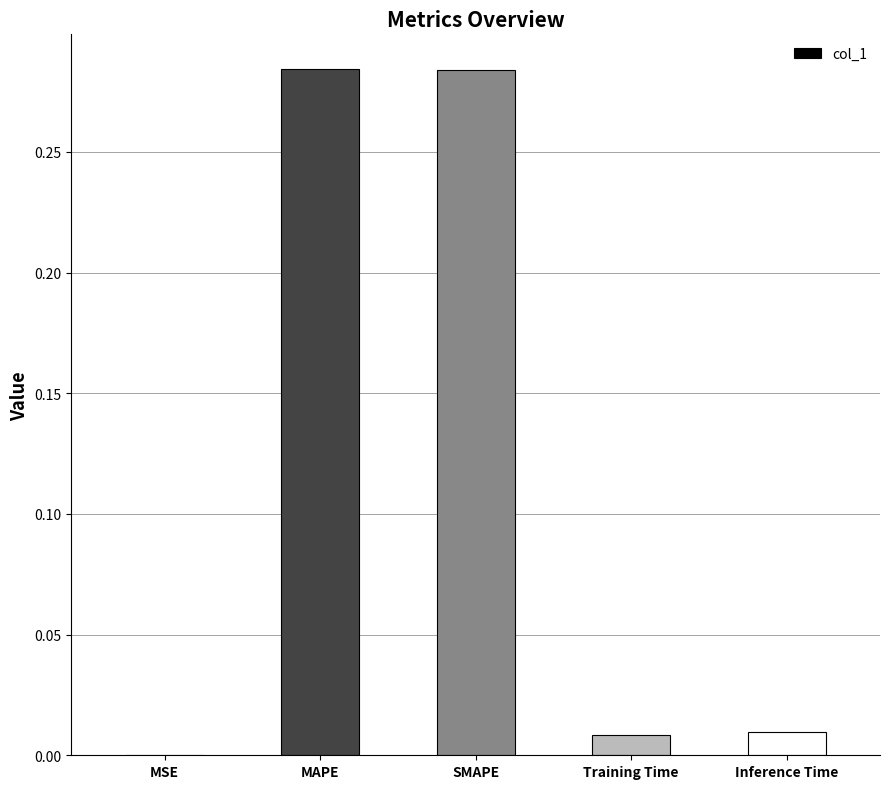

The value at Inference Time is 0.0. True or false?

True